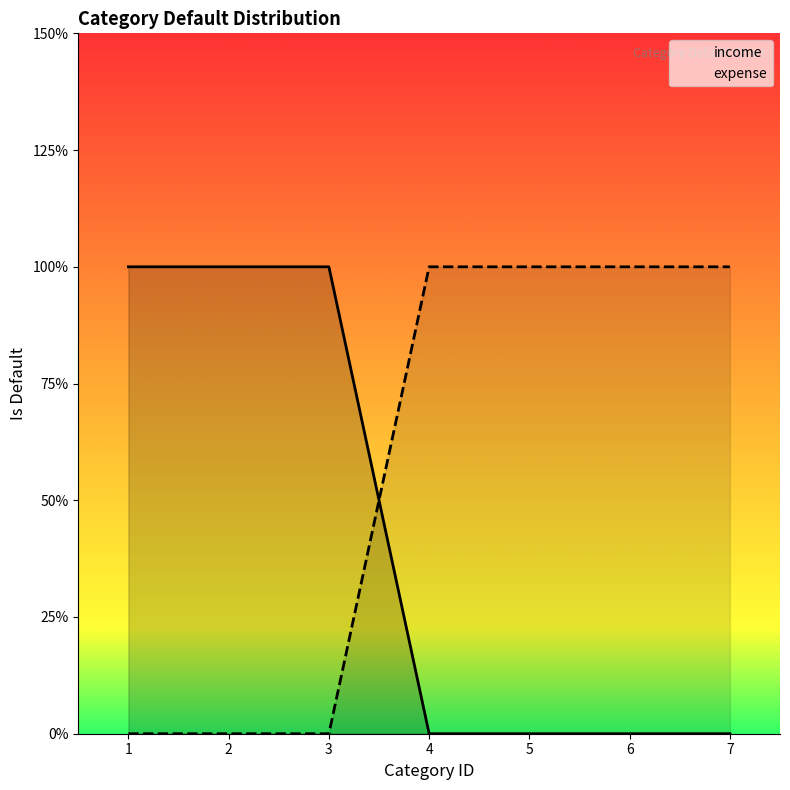

Which category has the lowest value in the expense series?

1